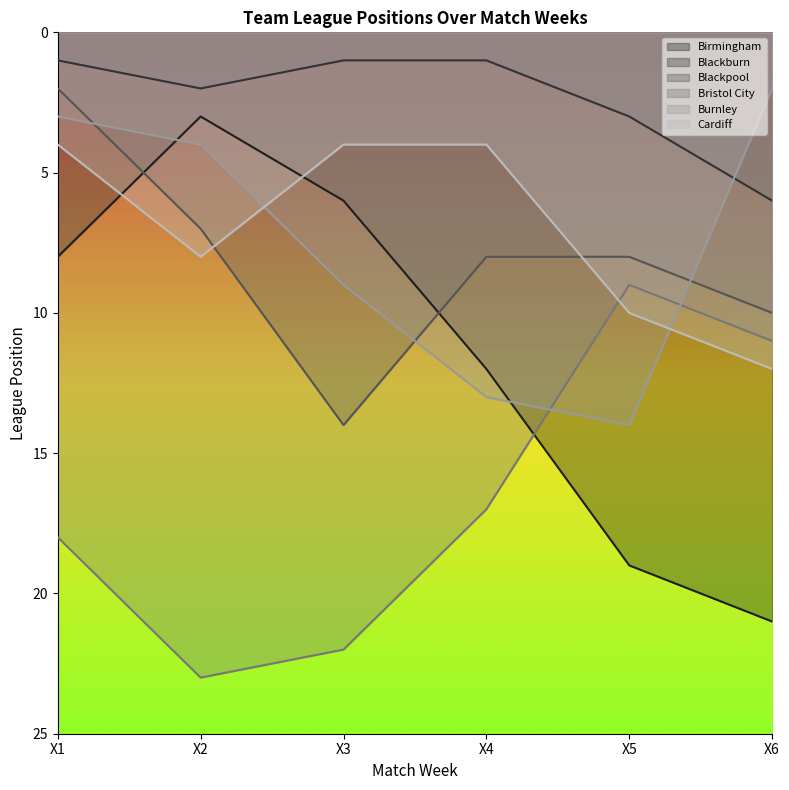

True or false: Bristol City and Burnley cross at least once.

True